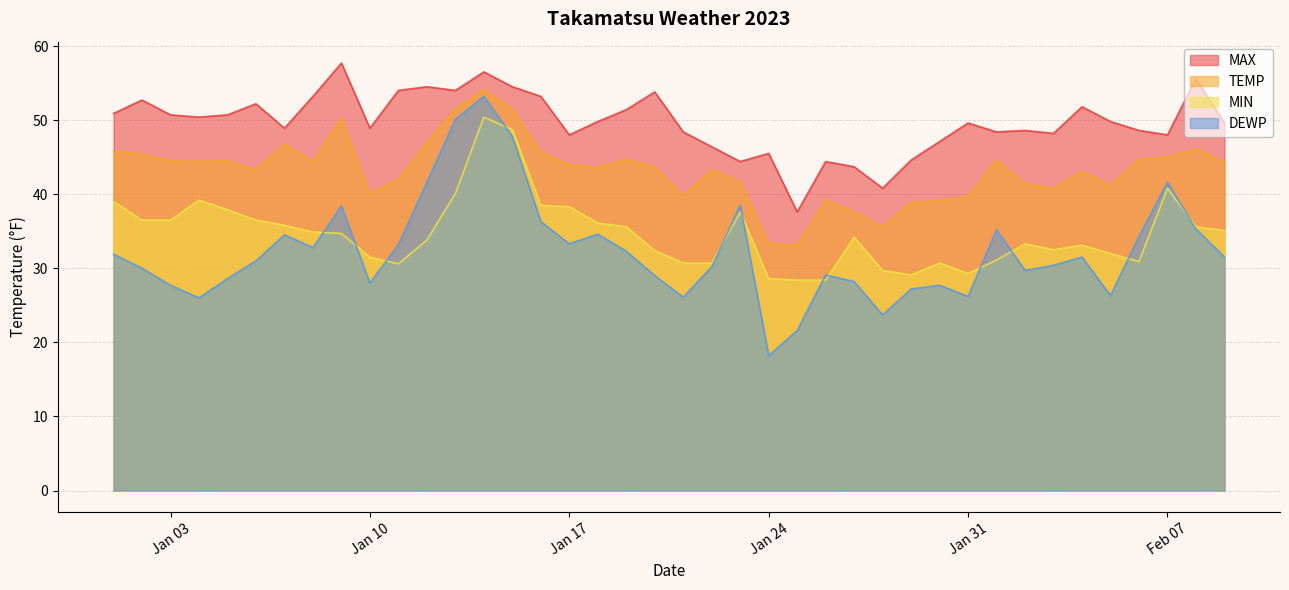

What are all the series names shown in the legend?

MAX, TEMP, MIN, DEWP